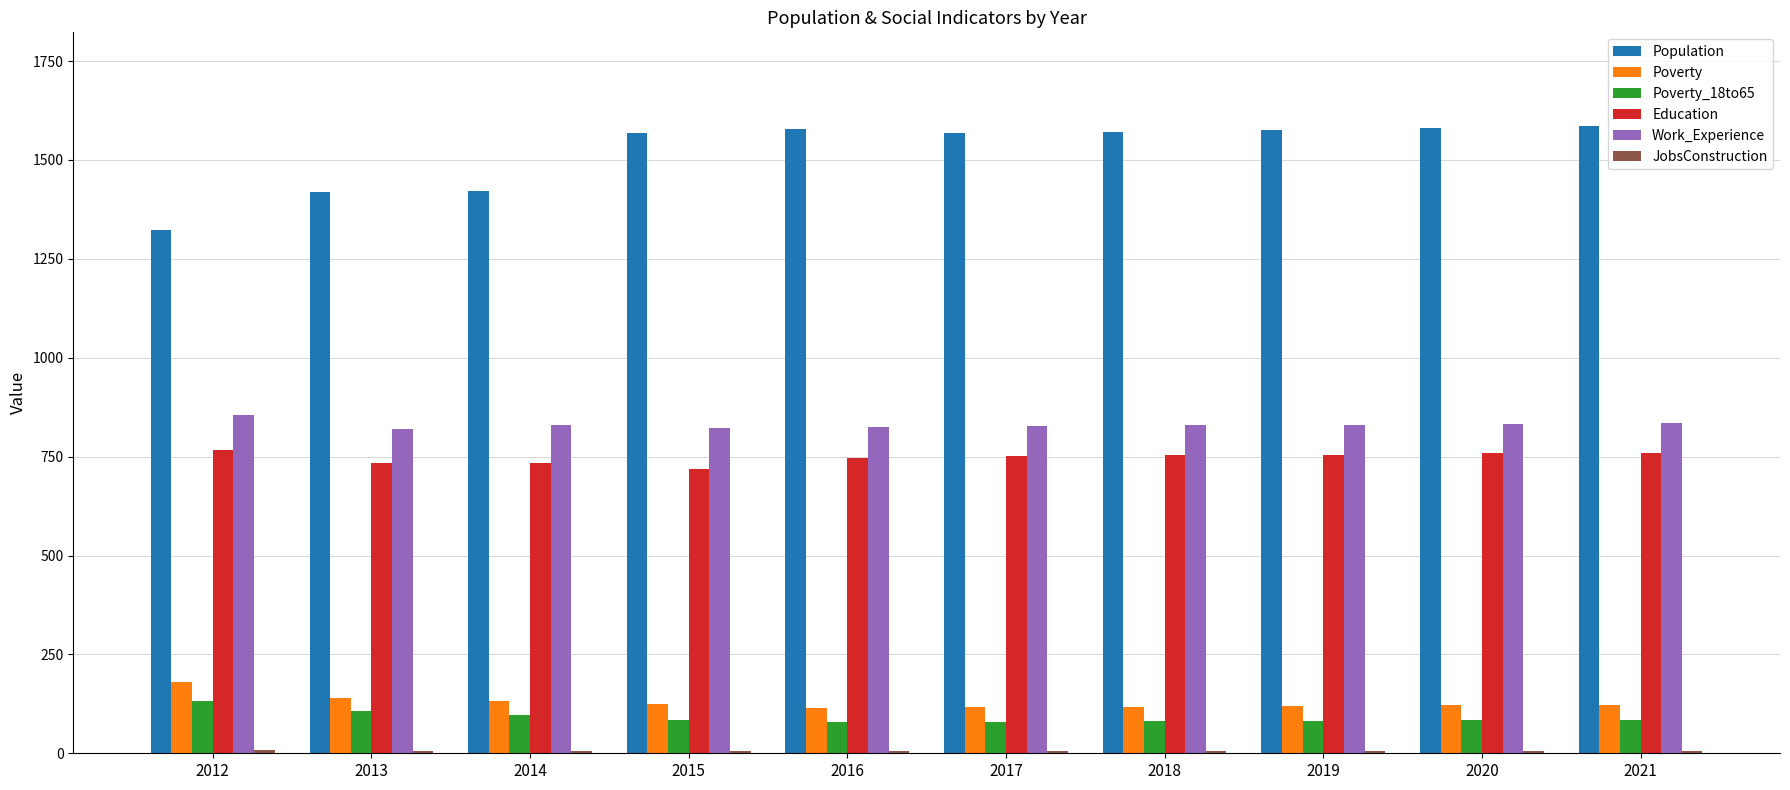

Where is Poverty nearest to the value 148?

2013